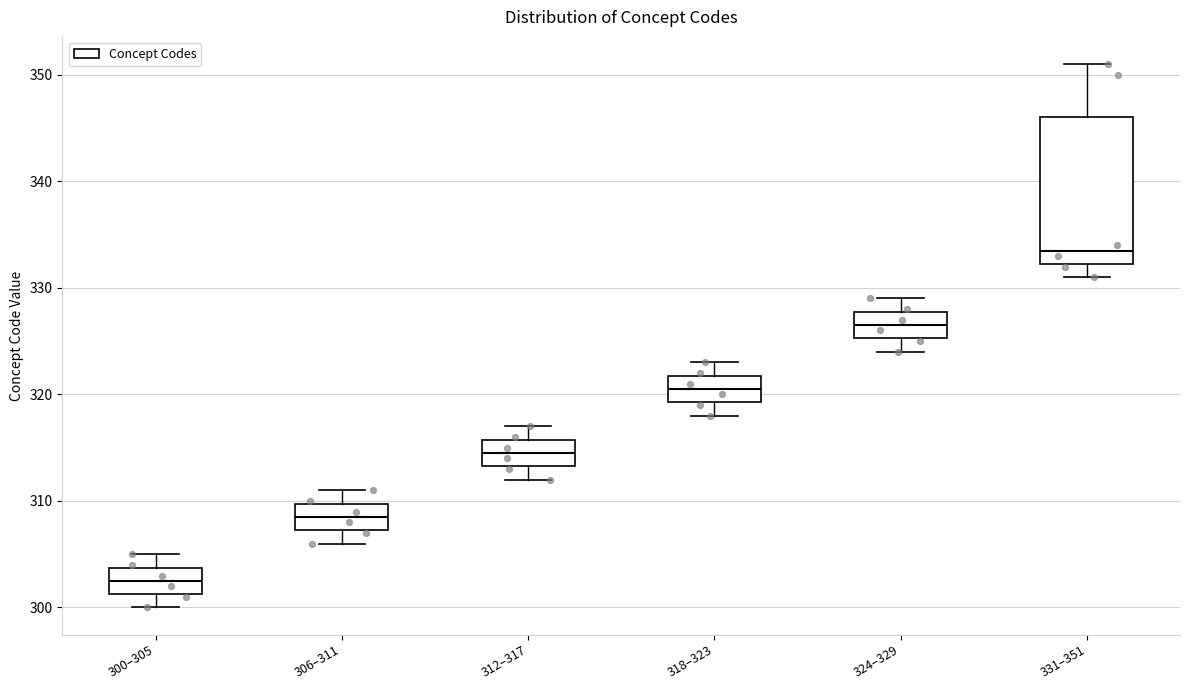

Reading left to right, read every box against the y-axis: the position of its median line, the range the box covers, and the ends of its whiskers. The values are not printed on the chart, so give them approximately, as read against the axis.

300–305: median 303, box 301 to 304, whiskers 300 to 305
306–311: median 309, box 307 to 310, whiskers 306 to 311
312–317: median 315, box 313 to 316, whiskers 312 to 317
318–323: median 321, box 319 to 322, whiskers 318 to 323
324–329: median 327, box 325 to 328, whiskers 324 to 329
331–351: median 334, box 332 to 346, whiskers 331 to 351